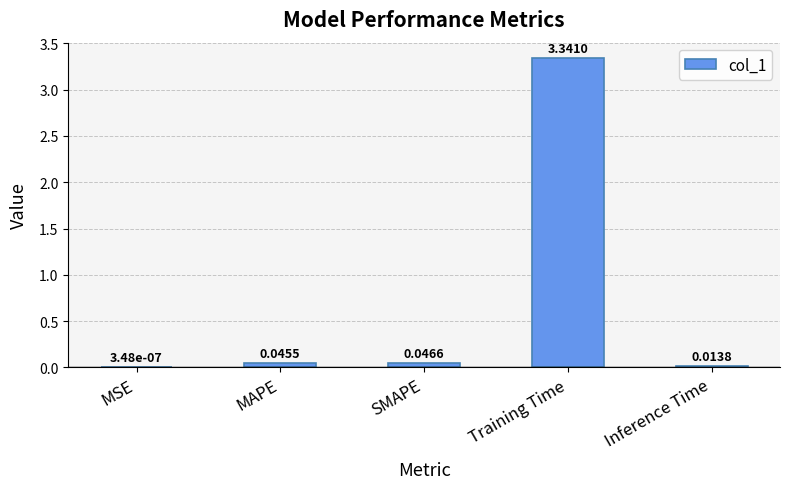

Which has a higher value, Training Time or MAPE?

Training Time